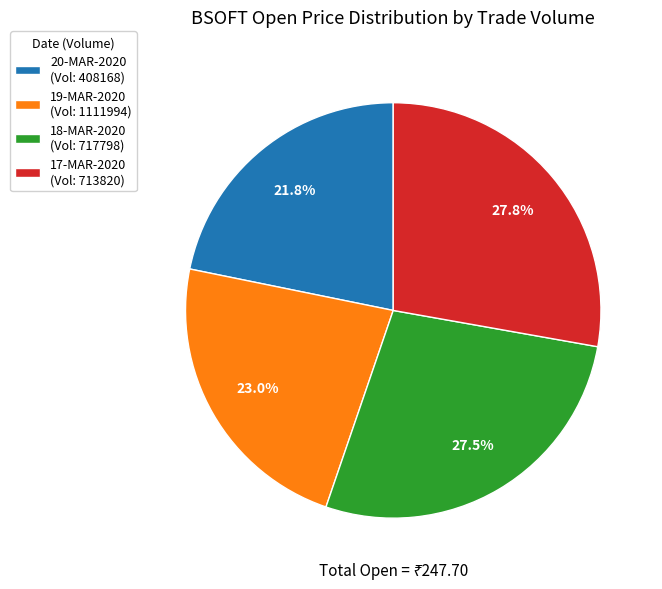

Which has a higher value, 19-MAR-2020 (Vol: 1111994) or 17-MAR-2020 (Vol: 713820)?

17-MAR-2020 (Vol: 713820)